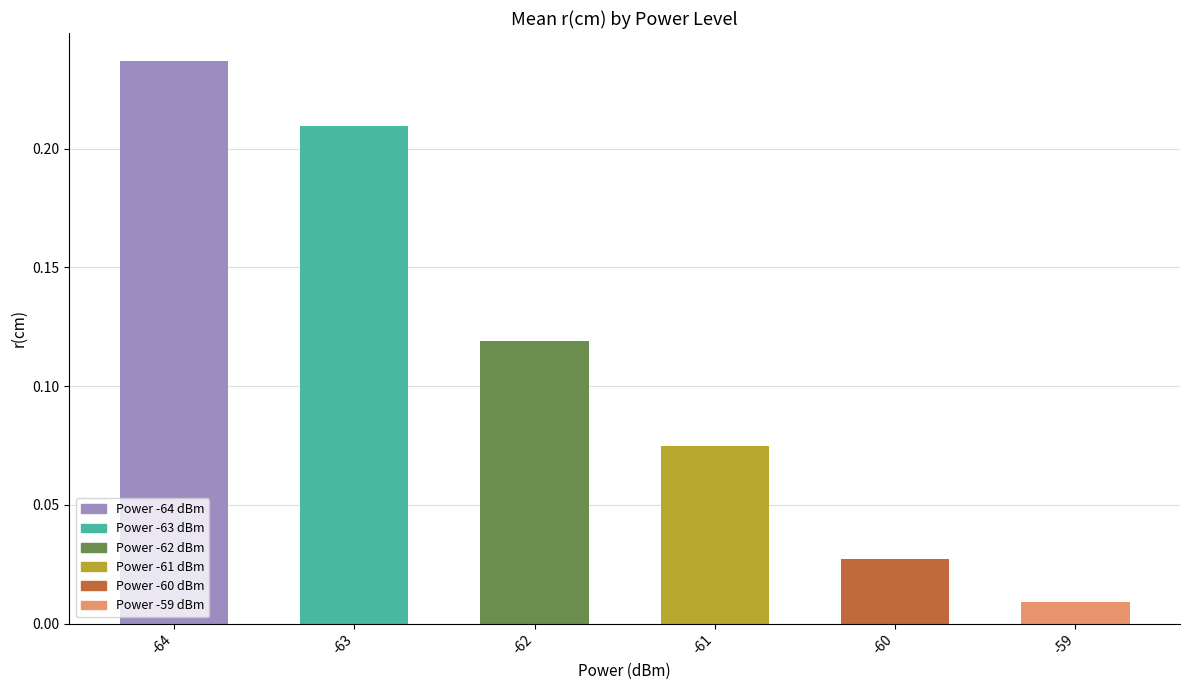

Rank the categories by value from highest to lowest.

-64, -63, -62, -61, -60, -59